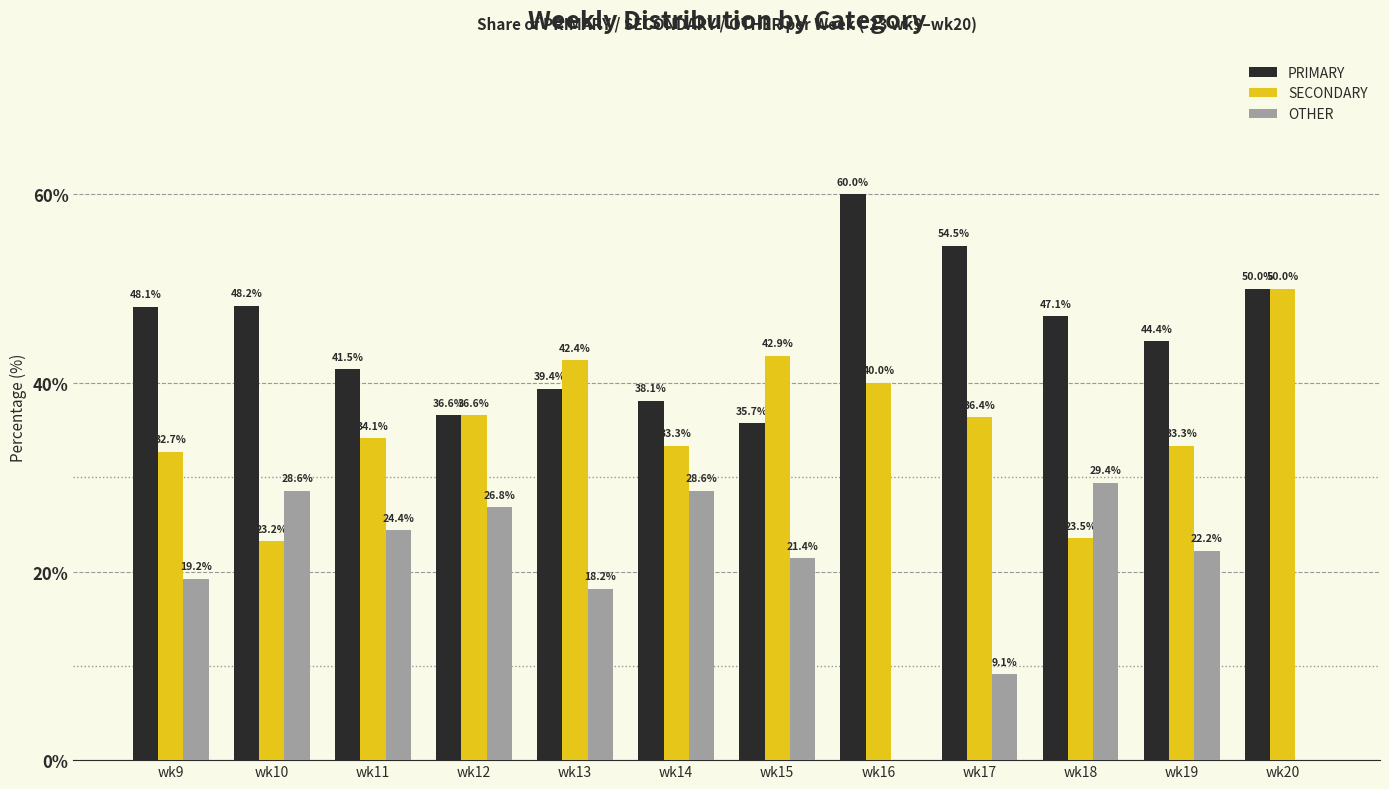

Which series has the largest total across all categories?

PRIMARY